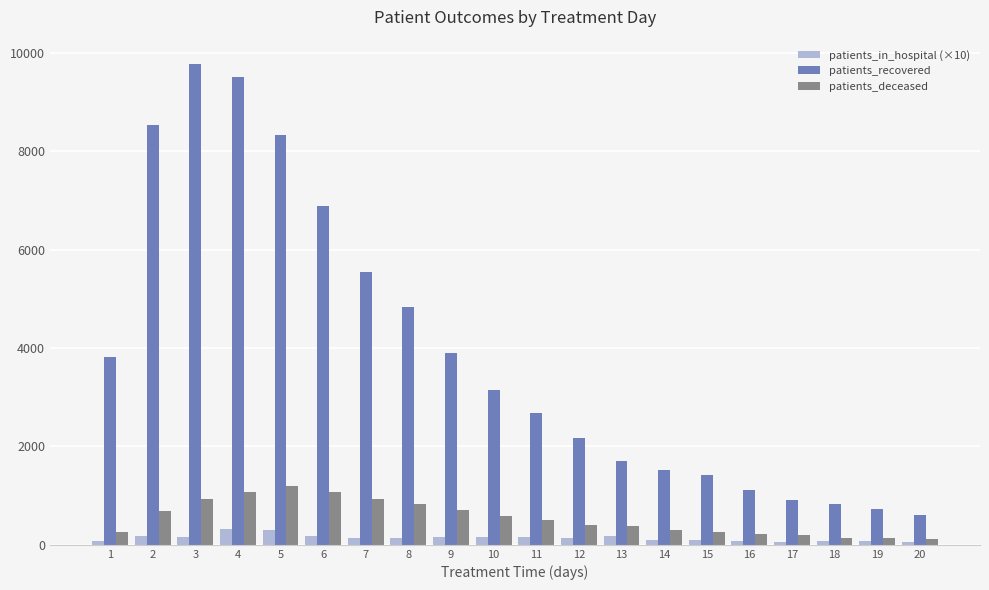

What is the difference between the highest and lowest values at 3?

9623